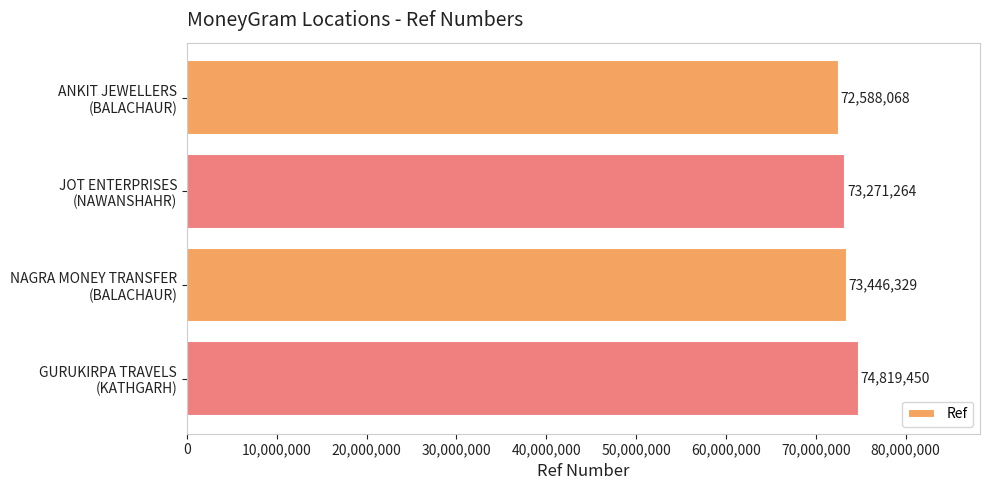

Rank the categories by value from highest to lowest.

GURUKIRPA TRAVELS
(KATHGARH), NAGRA MONEY TRANSFER
(BALACHAUR), JOT ENTERPRISES
(NAWANSHAHR), ANKIT JEWELLERS
(BALACHAUR)